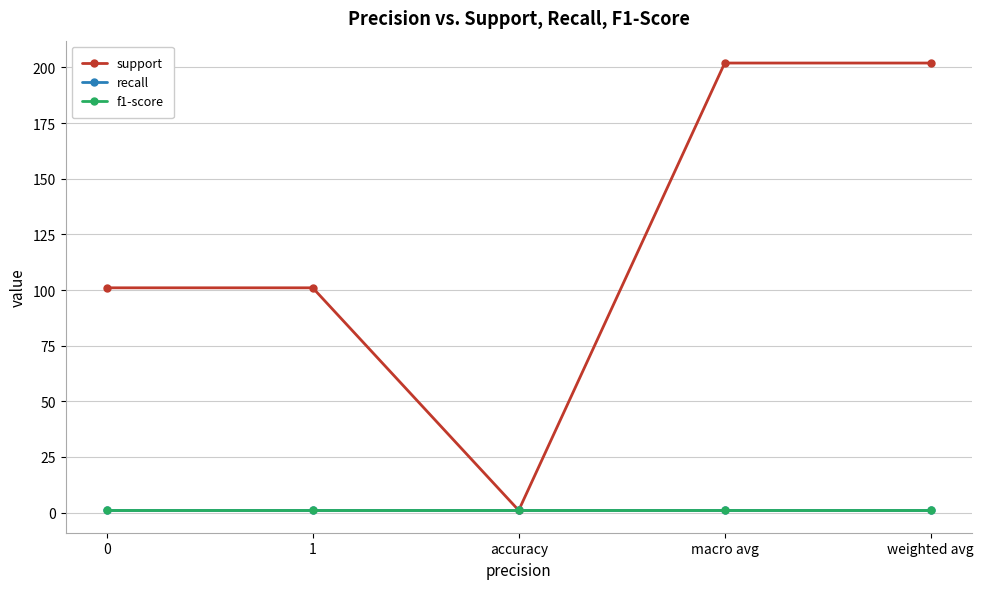

True or false: support and recall intersect in this chart.

False